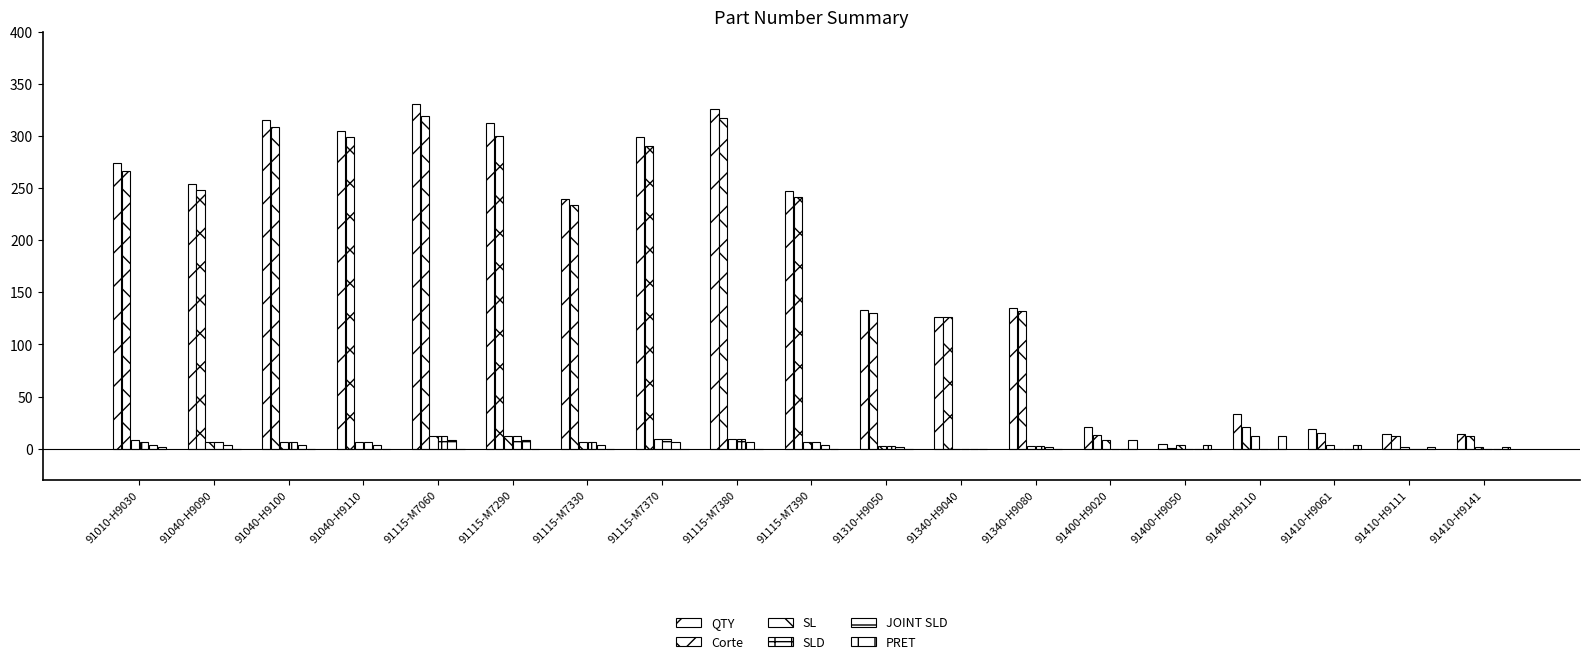

How many distinct data groups are displayed?

6